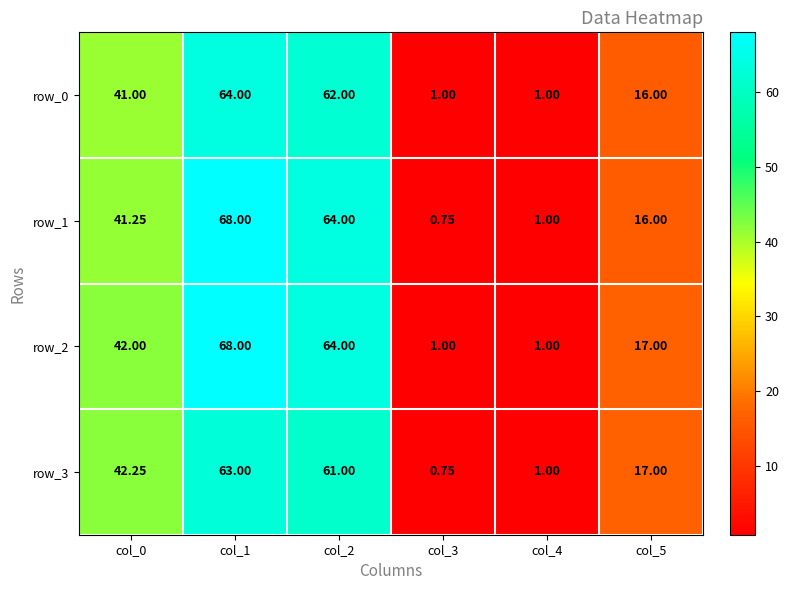

The value of row_3 at col_2 is 61.0. True or false?

True